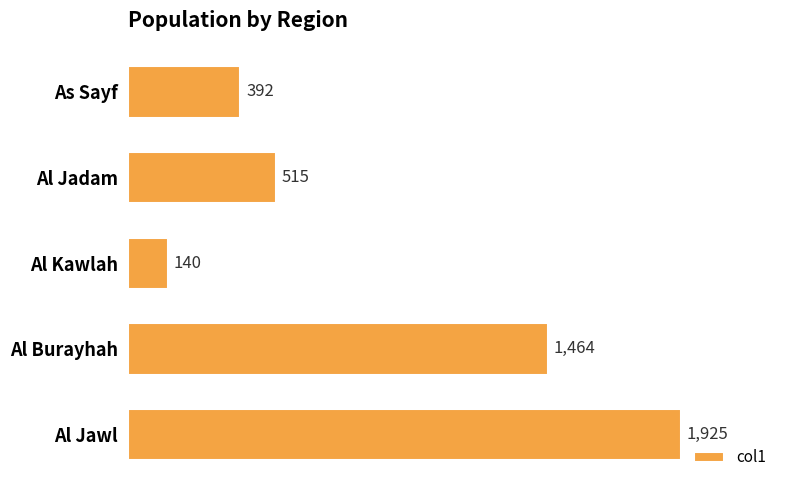

Rank the categories by value from lowest to highest.

Al Kawlah, As Sayf, Al Jadam, Al Burayhah, Al Jawl